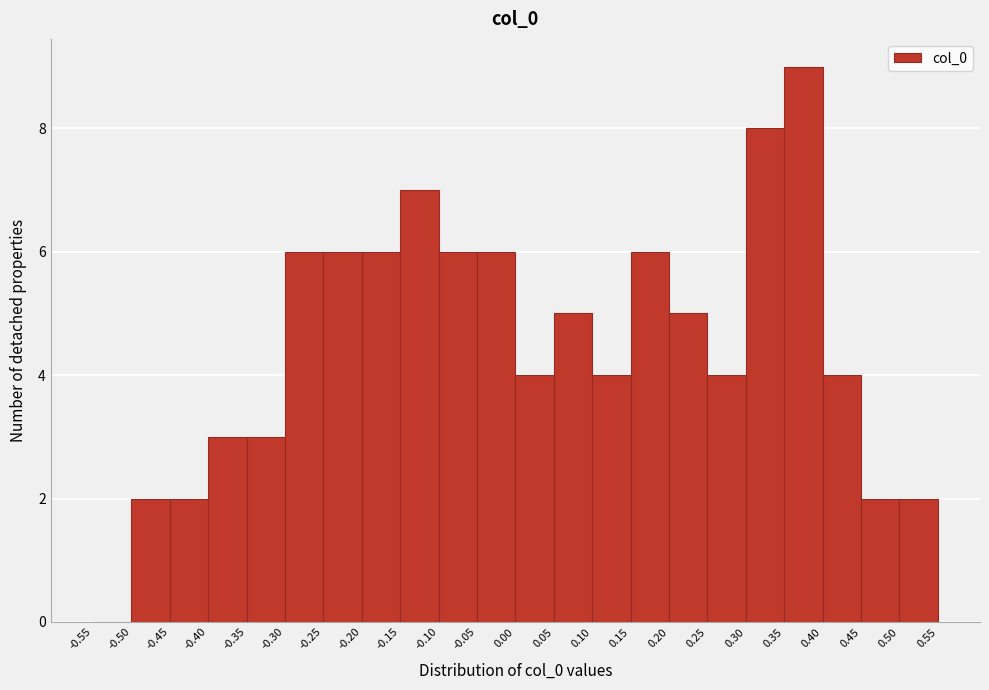

Over which range of the x-axis is the bar tallest?

0.35 to 0.40